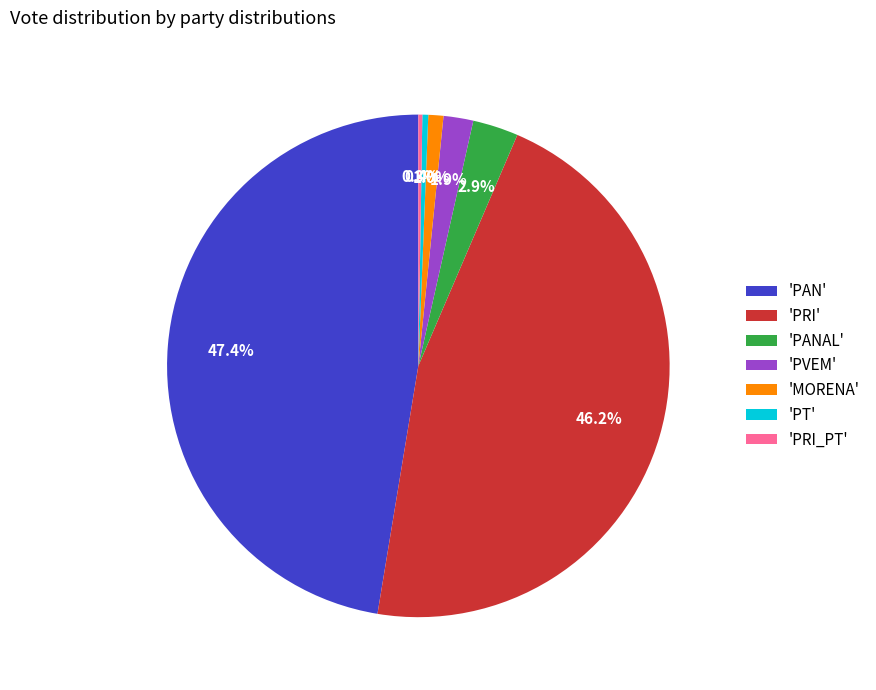

Is the sum of 'MORENA' and 'PAN' greater than half?

No